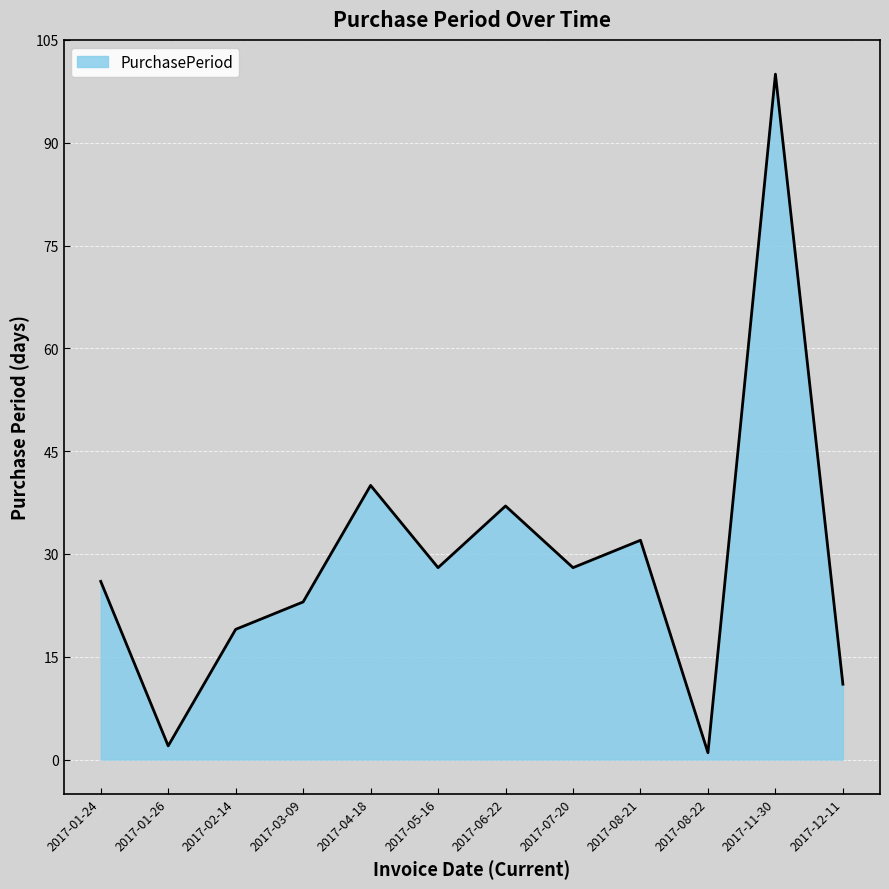

What is the difference between the values at 2017-02-14 and 2017-06-22?

18